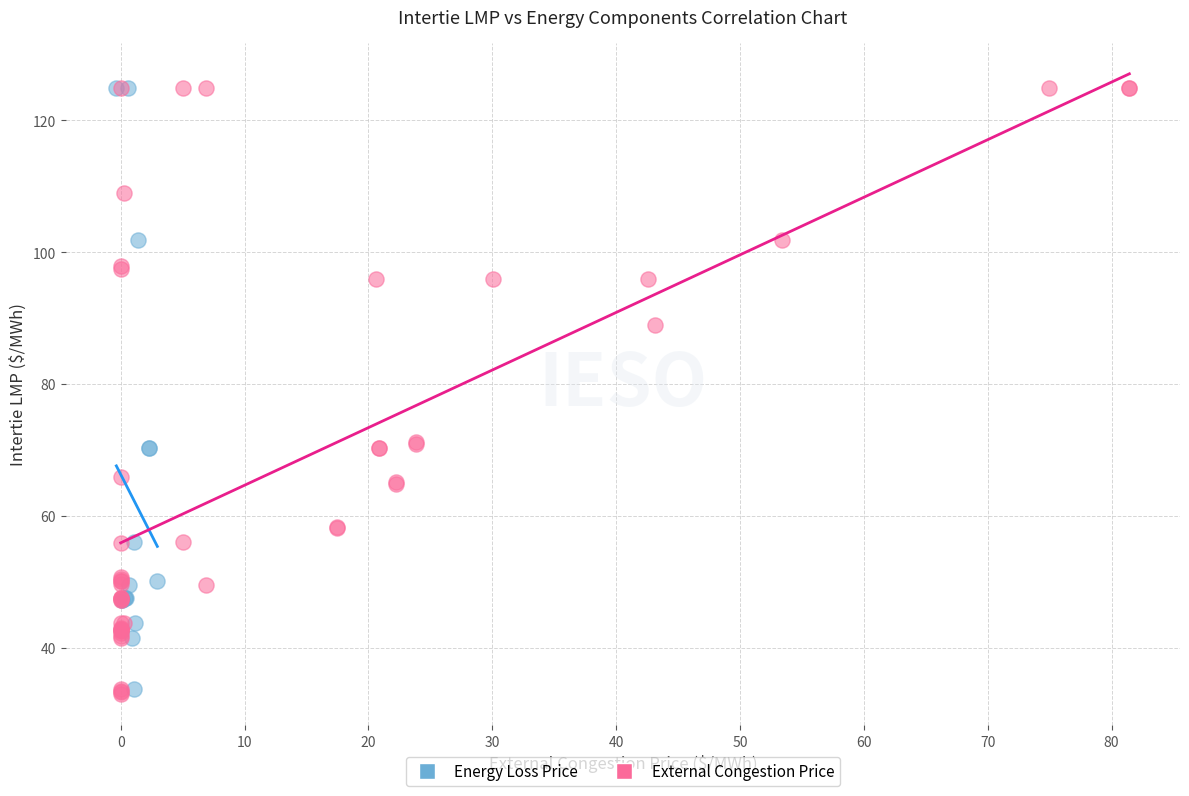

What are all the series names shown in the legend?

Energy Loss Price, External Congestion Price